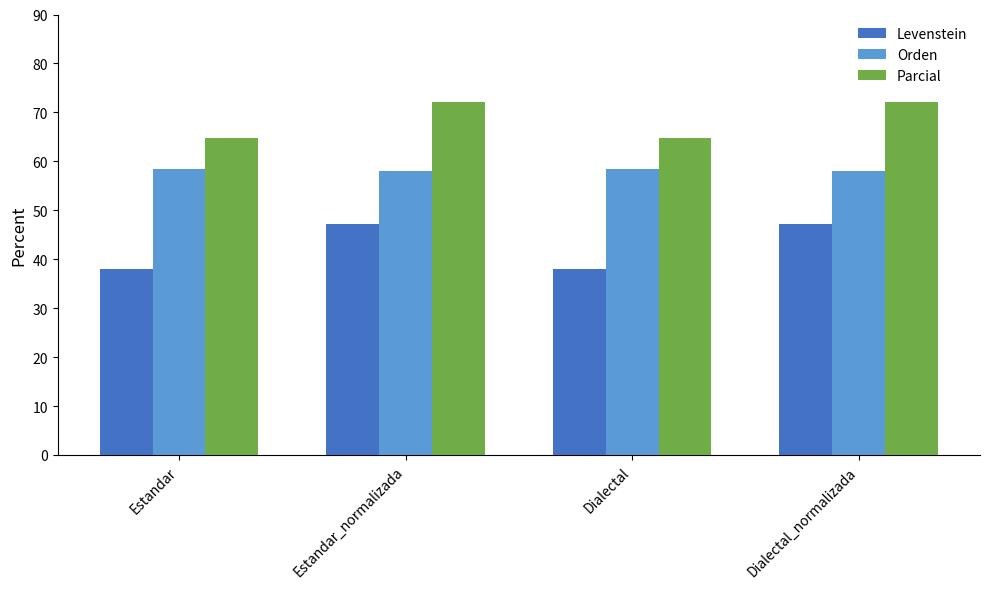

What value does the Levenstein series have at Estandar?

38.1